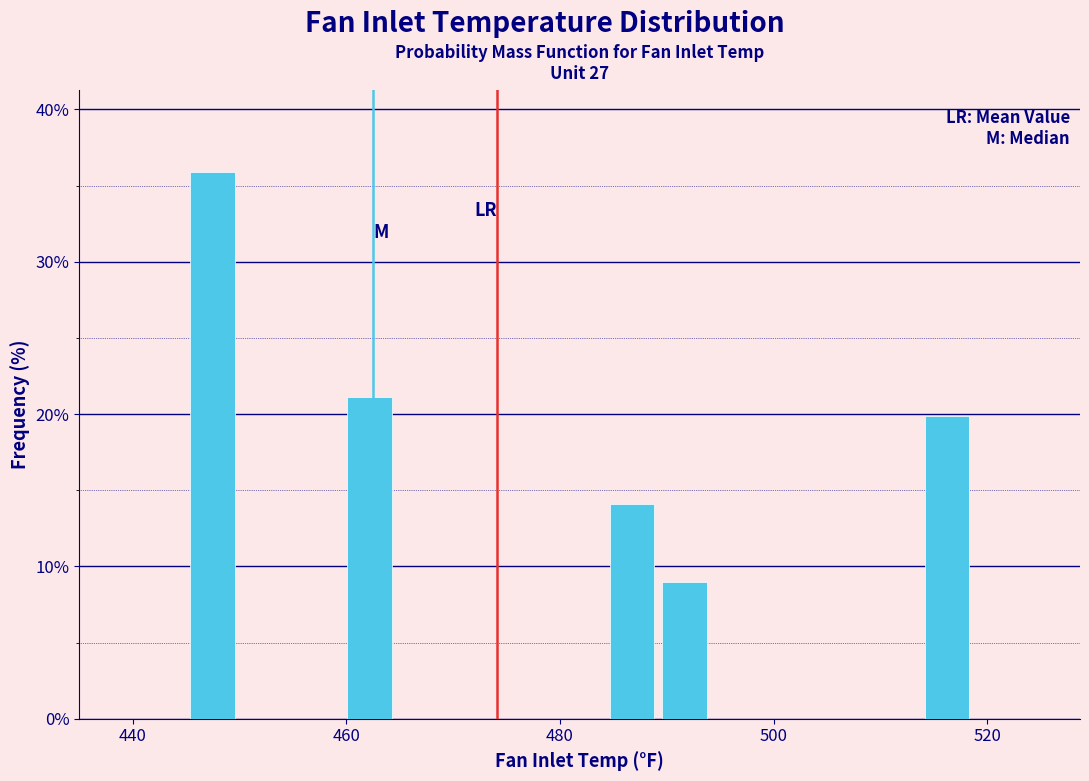

Read against the x-axis, roughly where is the centre of the tallest bar?

448